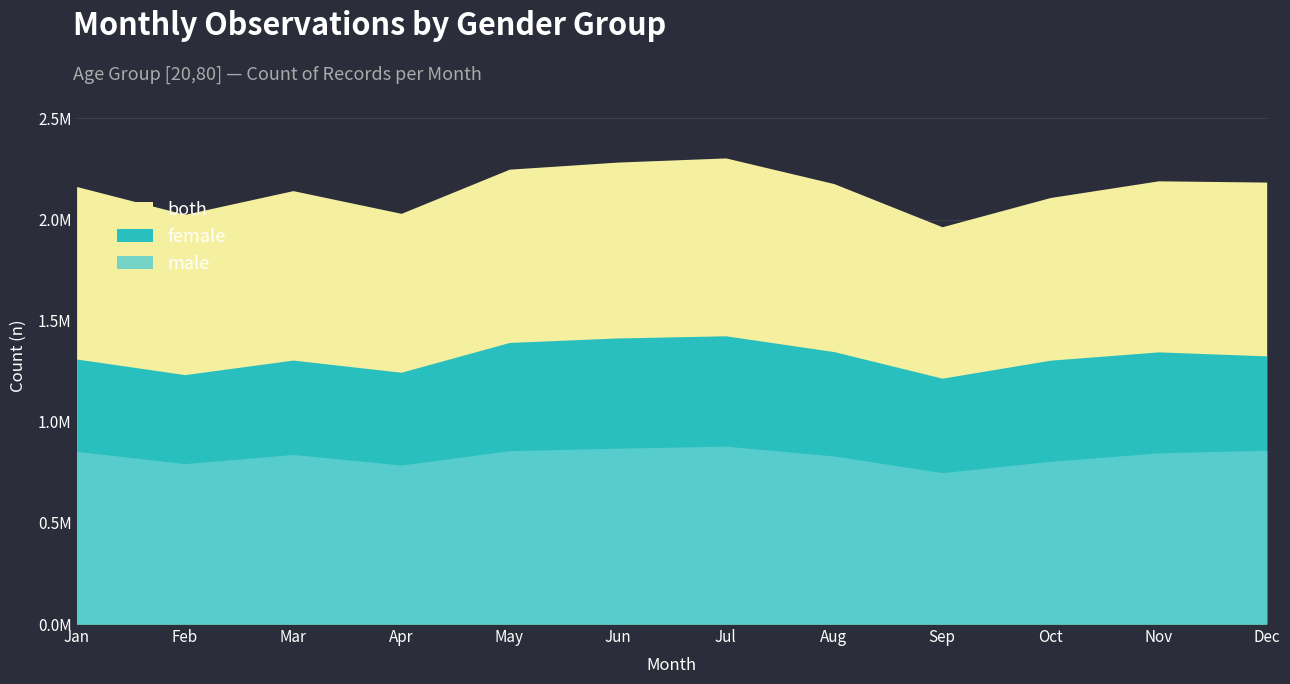

Rank the series by their maximum value, from highest to lowest.

both, female, male